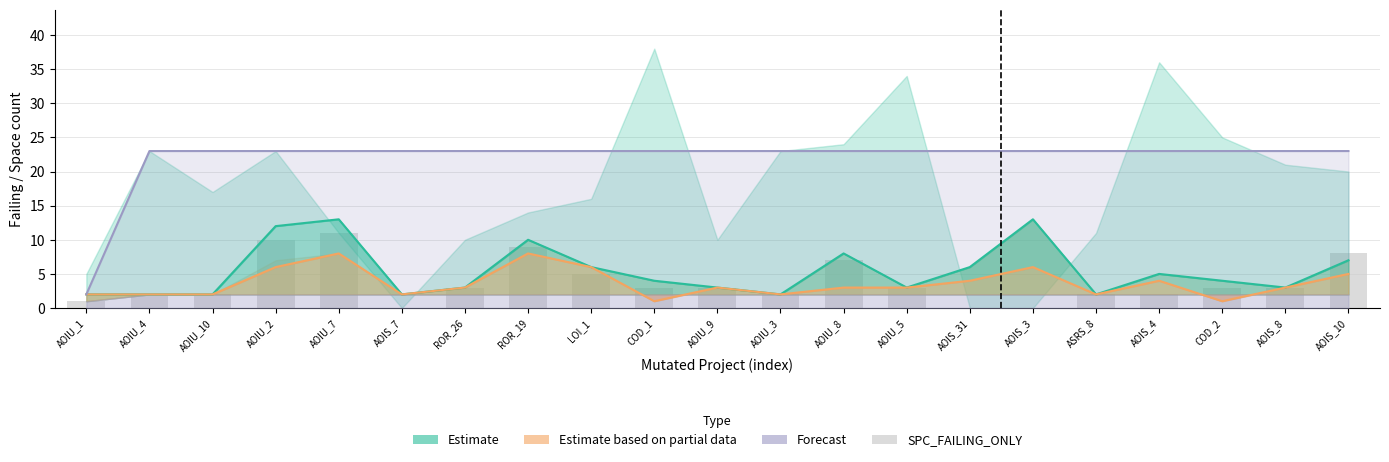

What is the label of the 3rd bar from the left?

AOIU_10